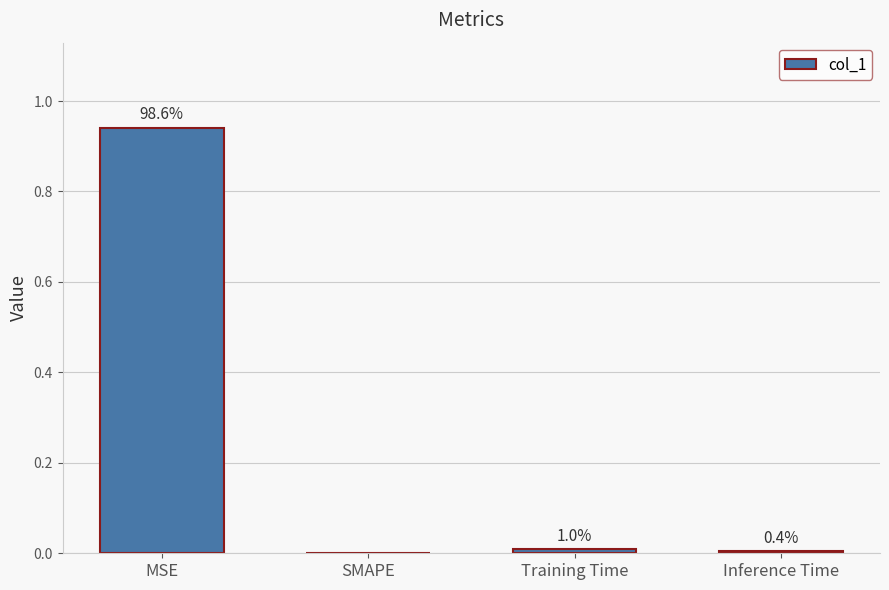

Are the bars horizontal?

No